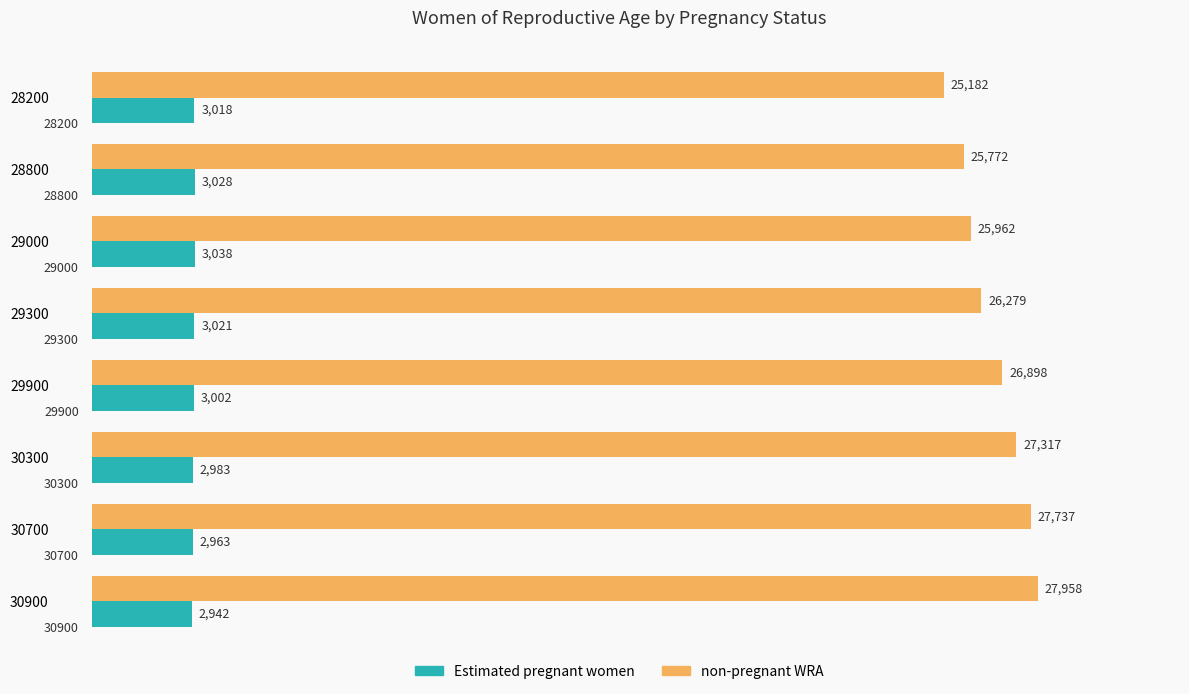

Rank the series by their maximum value, from highest to lowest.

non-pregnant WRA, Estimated pregnant women